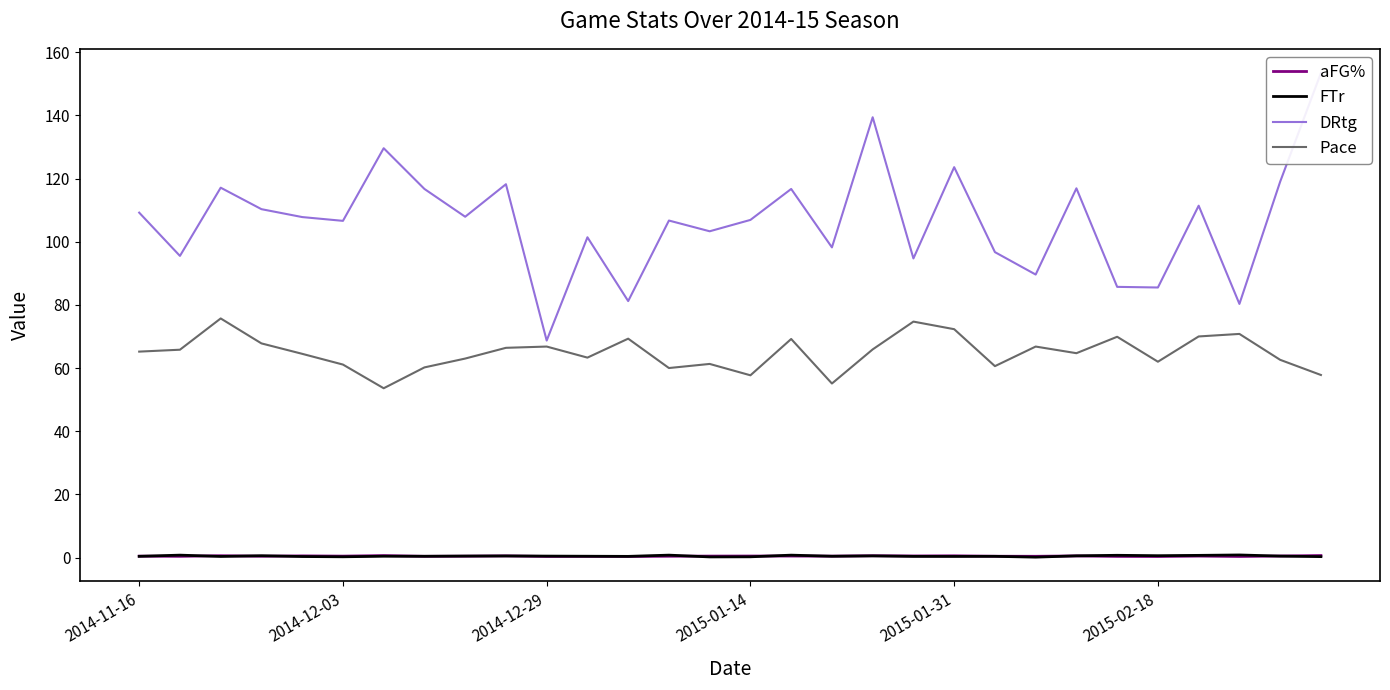

What is the difference between the second highest and minimum values in the Pace series?

21.1